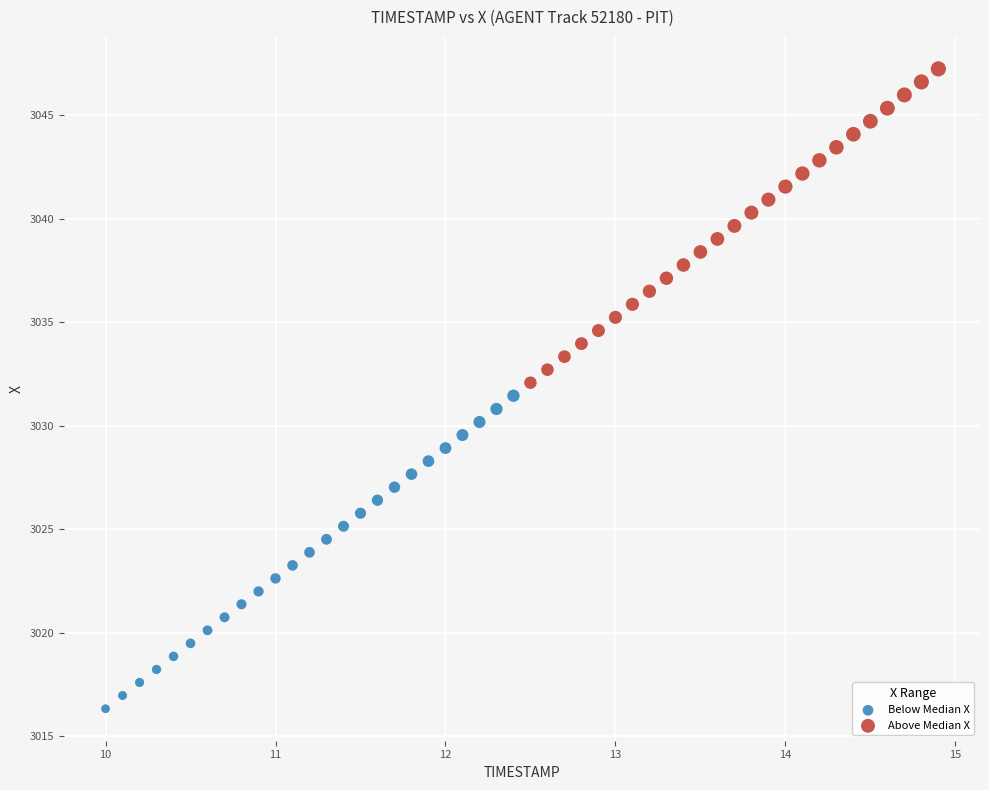

Which series contains the highest Y value?

Above Median X